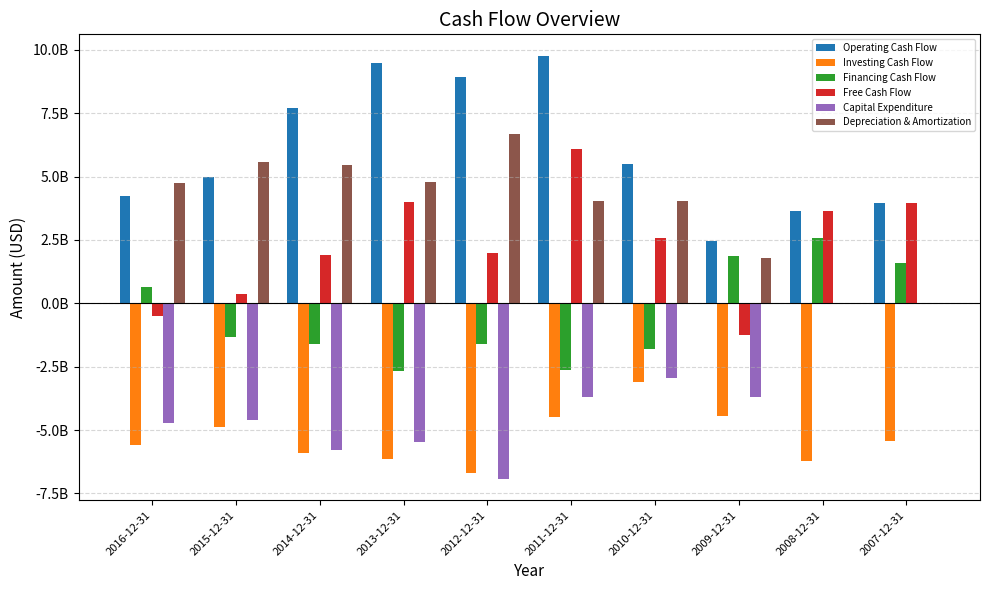

Which series changed the most between 2015-12-31 and 2008-12-31?

Depreciation & Amortization